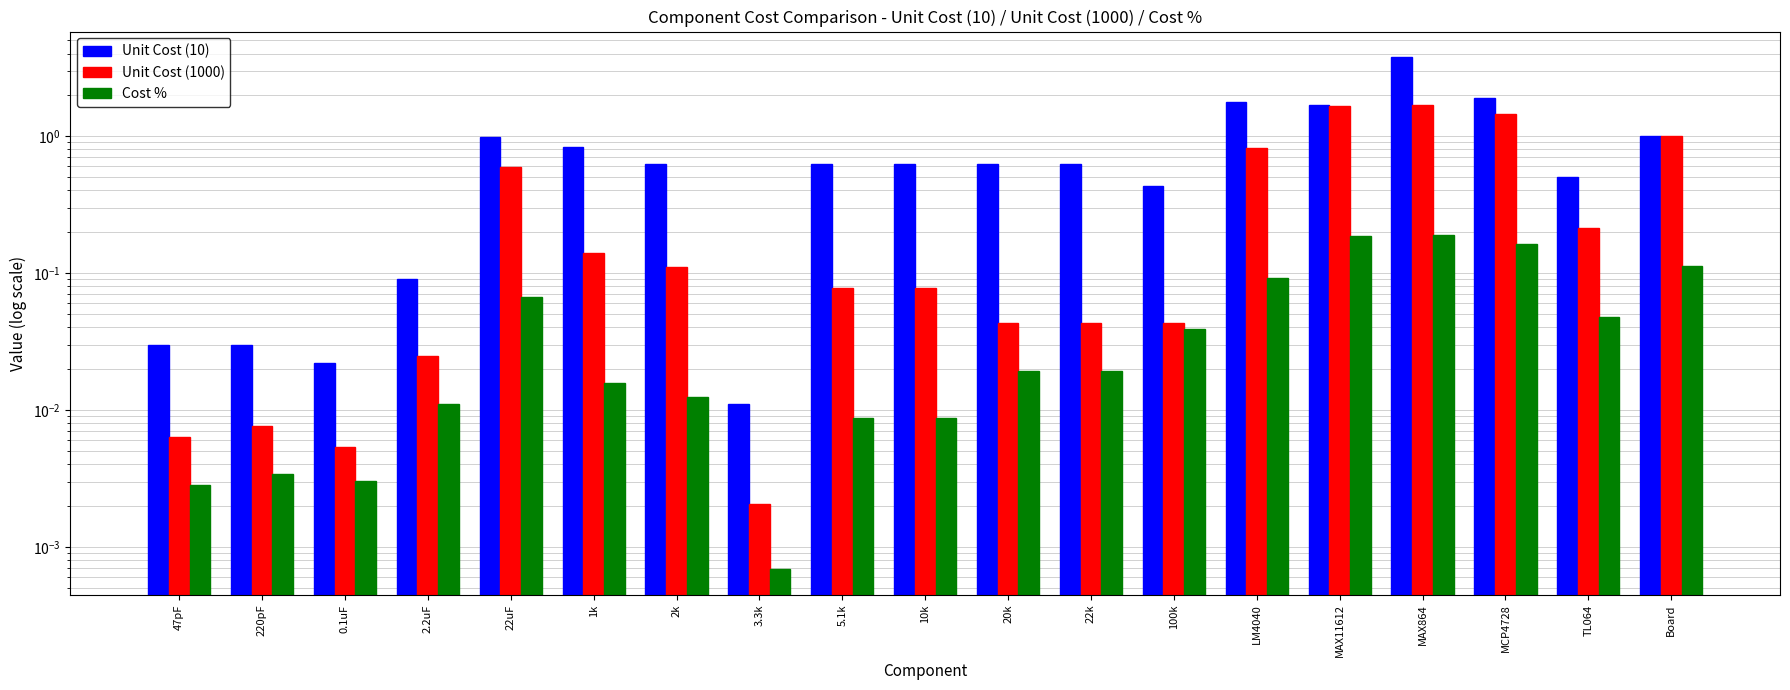

Are the bars grouped side by side (vs. stacked)?

Yes